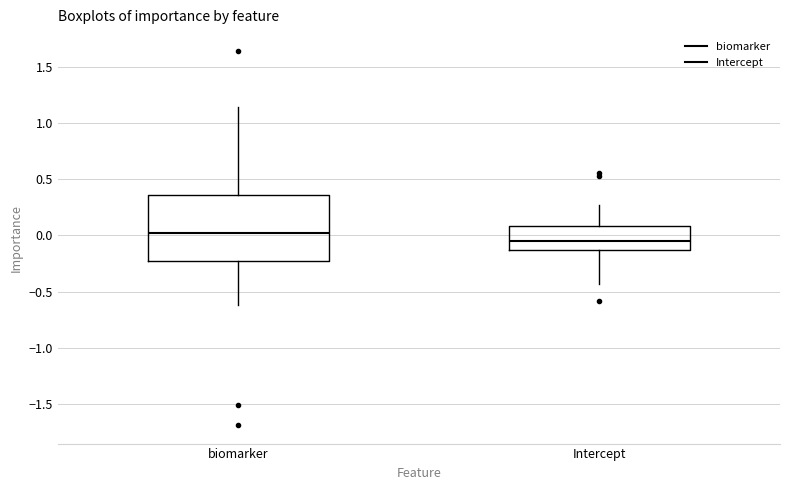

Reading left to right, read every box against the y-axis: the position of its median line, the range the box covers, and the ends of its whiskers. The values are not printed on the chart, so give them approximately, as read against the axis.

biomarker: median 0.00, box -0.25 to 0.35, whiskers -0.60 to 1.15
Intercept: median -0.05, box -0.15 to 0.10, whiskers -0.45 to 0.25